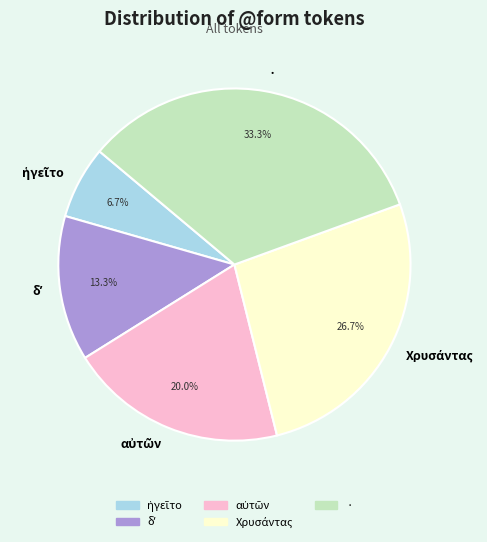

Is there a majority slice in this chart?

No